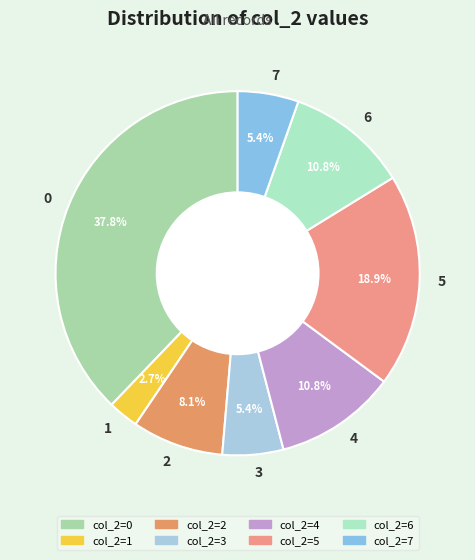

Approximately how many times larger is the value at 4 compared to 6?

1.0